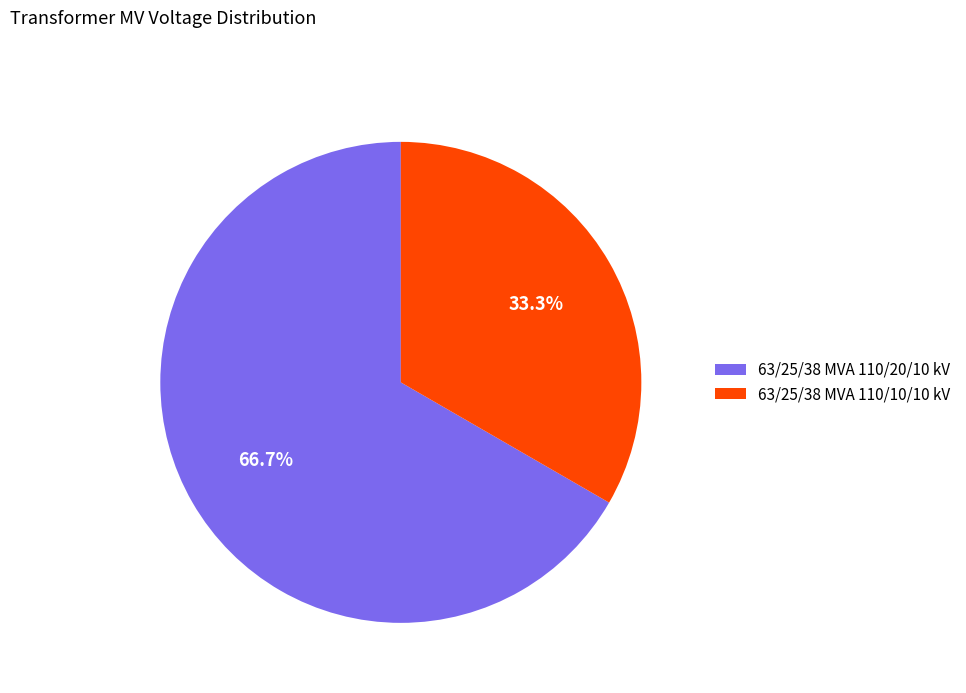

What is the ratio of the value at 63/25/38 MVA 110/20/10 kV to the value at 63/25/38 MVA 110/10/10 kV?

2.0